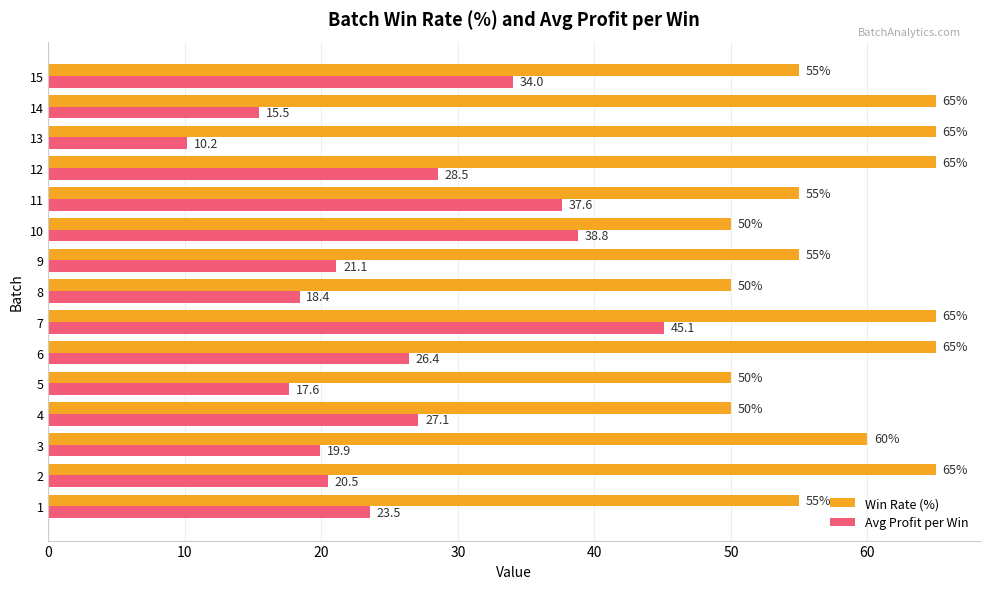

What is the difference between the maximum and minimum values in the Win Rate (%) series?

15.0